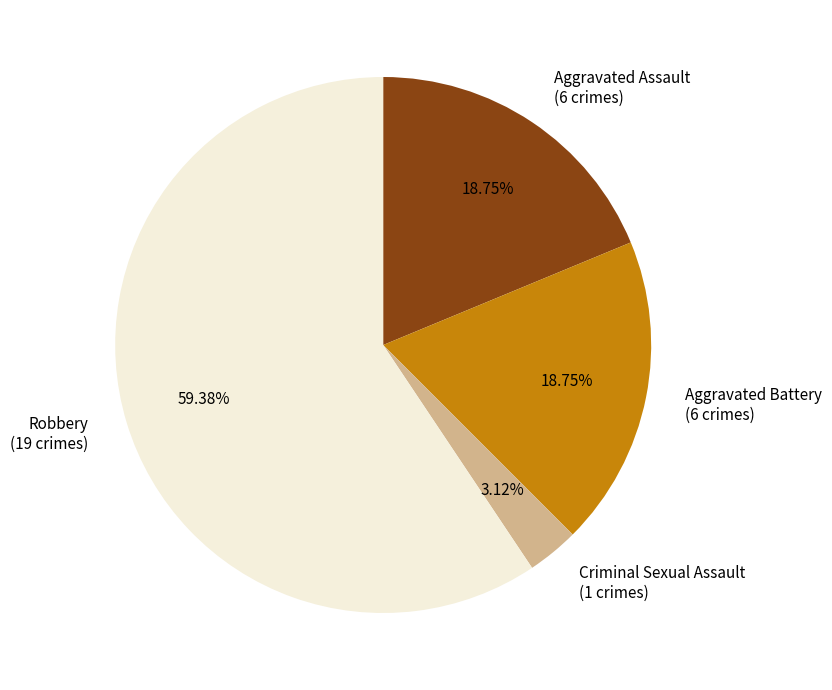

What is the majority slice?

Robbery